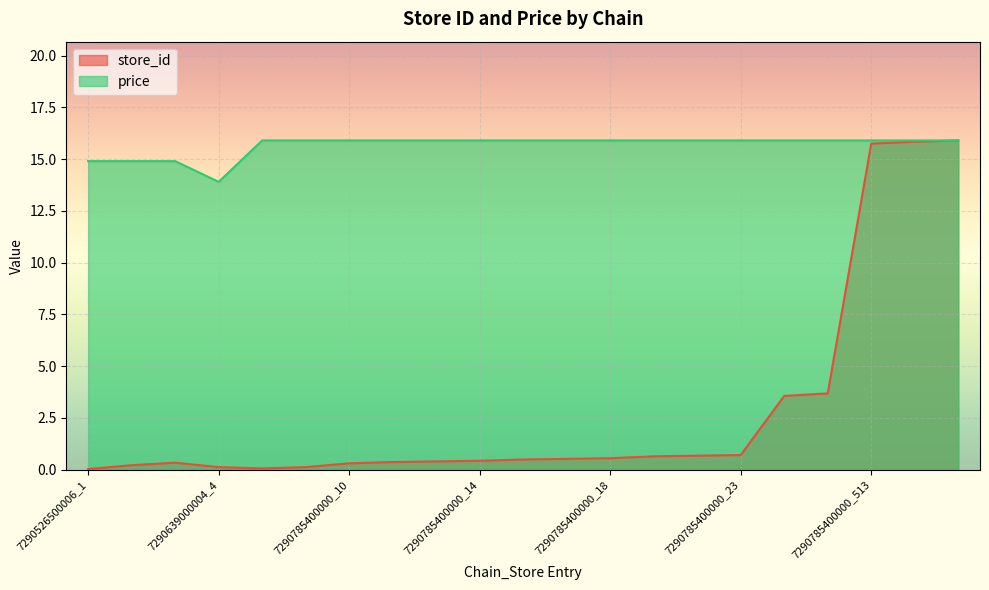

What is the label of the 20th point from the right?

7290526500006_7